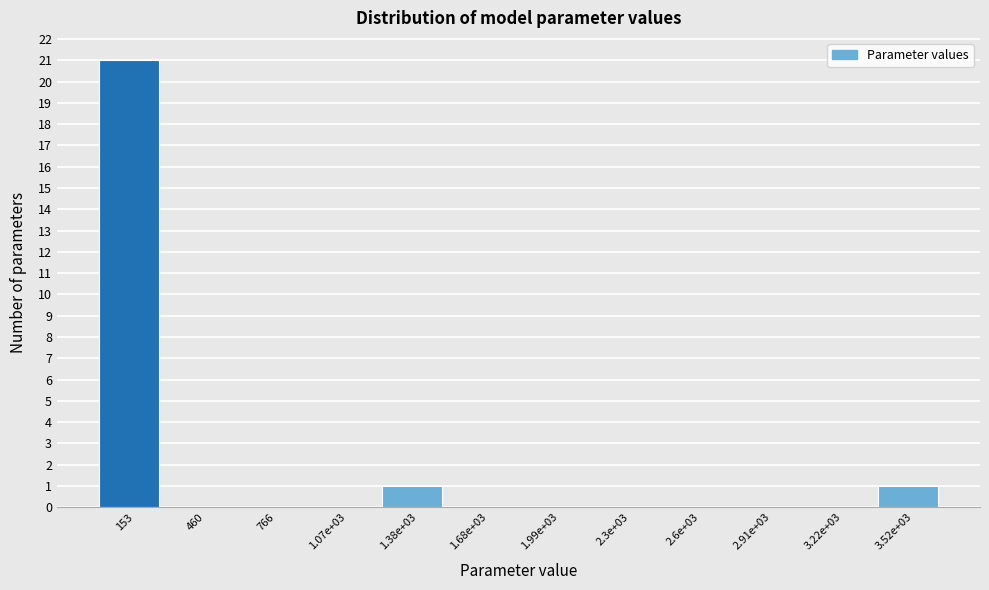

Reading left to right, extract all data points from this chart.

153=21	460=0	766=0	1.07e+03=0	1.38e+03=1	1.68e+03=0	1.99e+03=0	2.3e+03=0	2.6e+03=0	2.91e+03=0	3.22e+03=0	3.52e+03=1